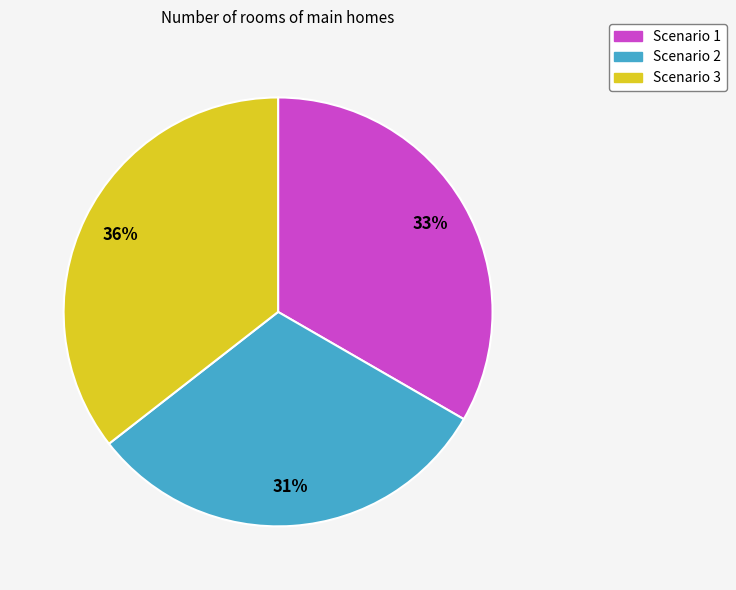

Count the number of slices in the pie.

3